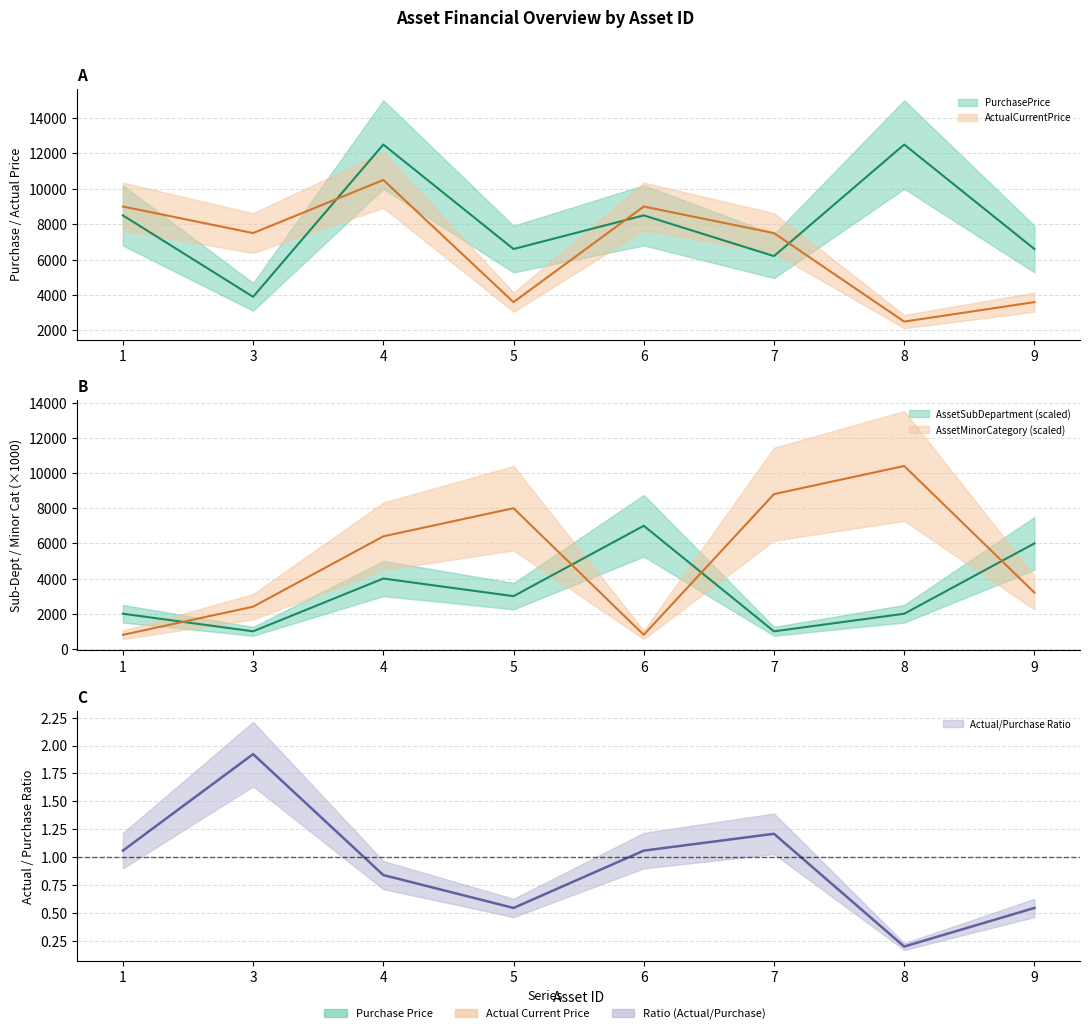

What is the value of the ActualCurrentPrice point at the 6th from the left?

7500